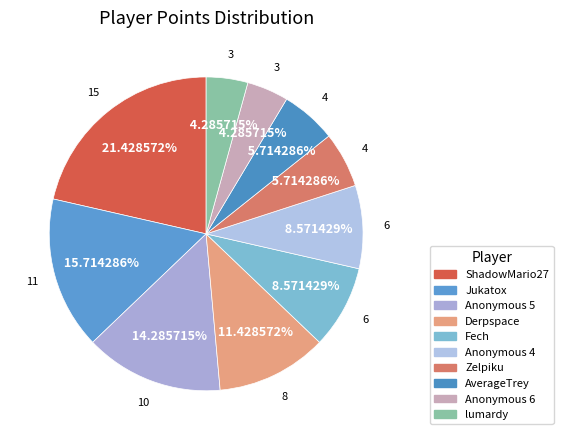

How many slices are in this pie chart?

10